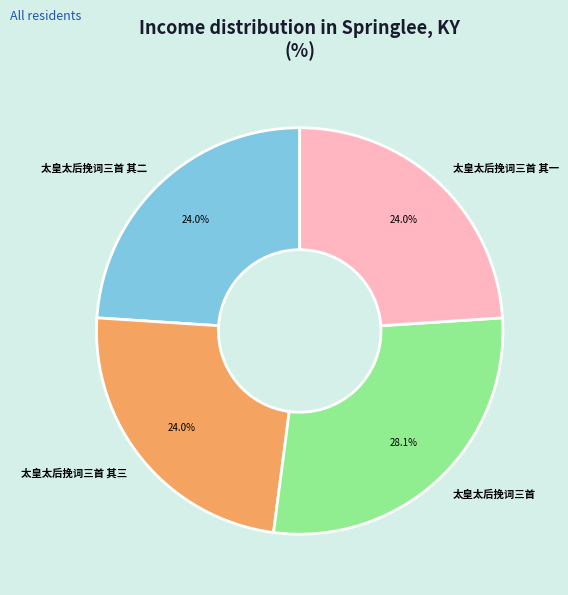

Does 太皇太后挽词三首 其二 account for over 50% of the chart?

No